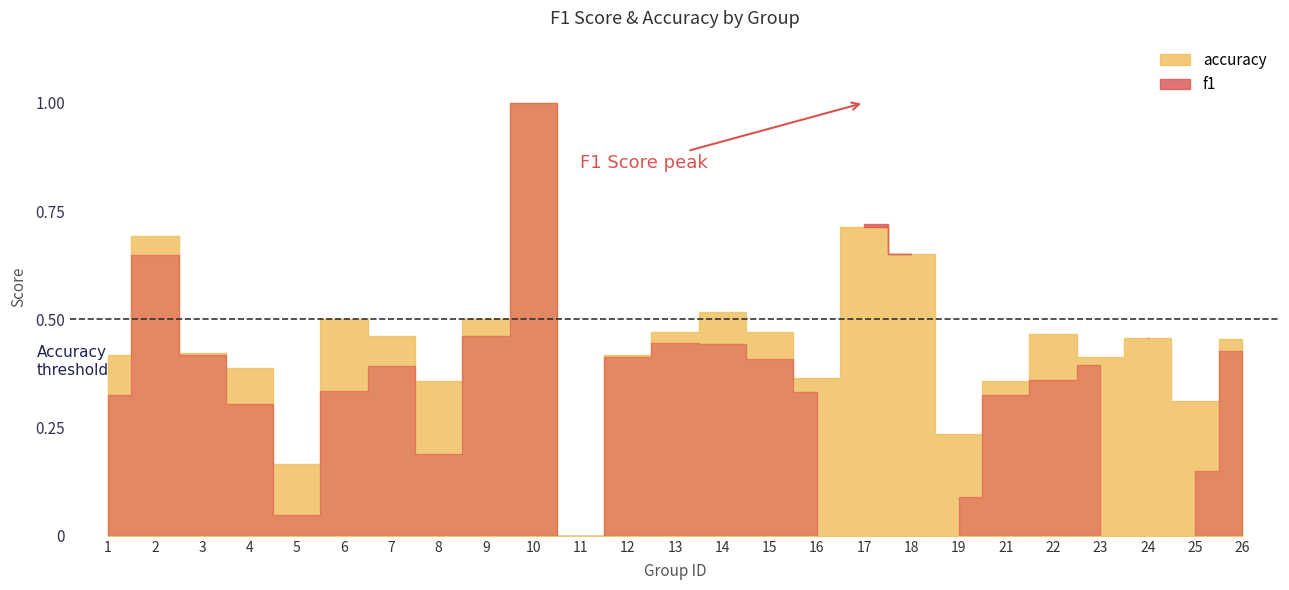

How many positive values does the accuracy series have?

24